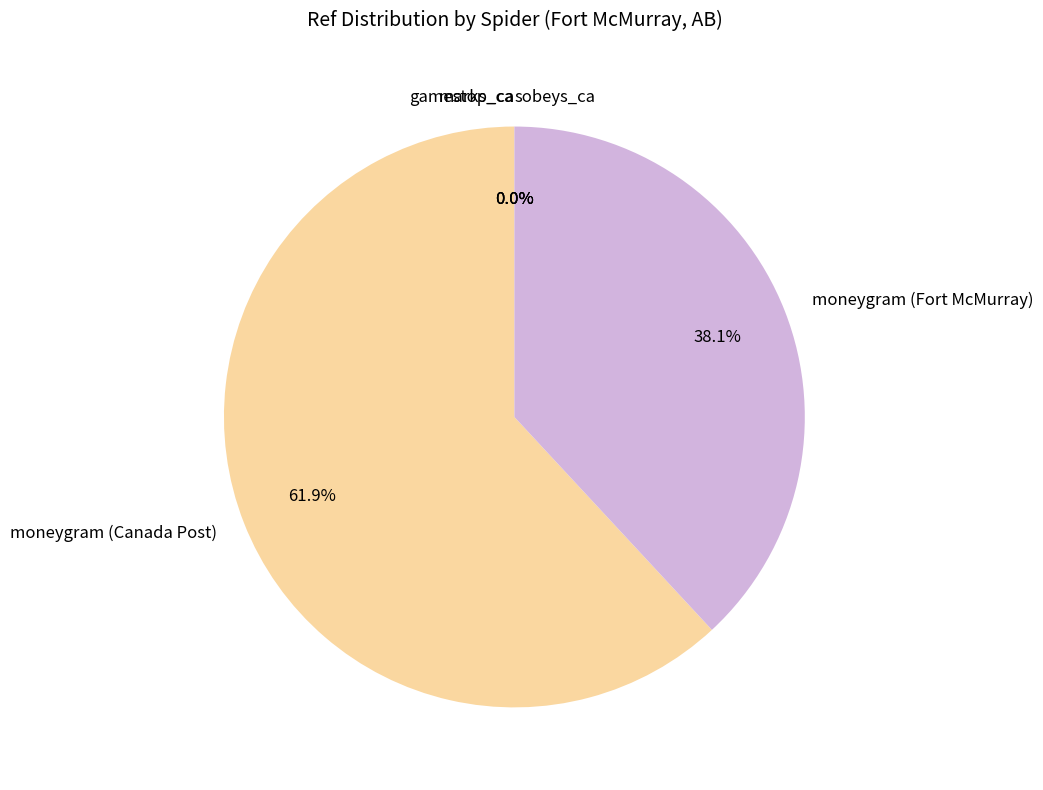

What portion of the pie excludes moneygram (Fort McMurray)?

61.9%